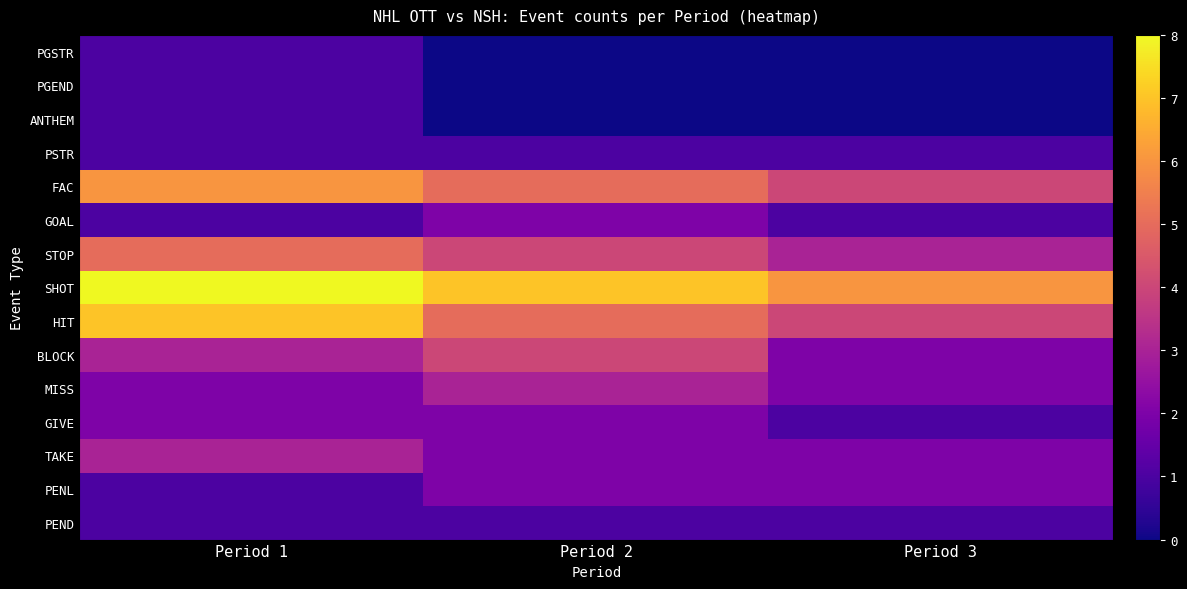

Reading left to right, extract all data points from this chart.

PGSTR: Period 1=1	Period 2=0	Period 3=0
PGEND: Period 1=1	Period 2=0	Period 3=0
ANTHEM: Period 1=1	Period 2=0	Period 3=0
PSTR: Period 1=1	Period 2=1	Period 3=1
FAC: Period 1=6	Period 2=5	Period 3=4
GOAL: Period 1=1	Period 2=2	Period 3=1
STOP: Period 1=5	Period 2=4	Period 3=3
SHOT: Period 1=8	Period 2=7	Period 3=6
HIT: Period 1=7	Period 2=5	Period 3=4
BLOCK: Period 1=3	Period 2=4	Period 3=2
MISS: Period 1=2	Period 2=3	Period 3=2
GIVE: Period 1=2	Period 2=2	Period 3=1
TAKE: Period 1=3	Period 2=2	Period 3=2
PENL: Period 1=1	Period 2=2	Period 3=2
PEND: Period 1=1	Period 2=1	Period 3=1